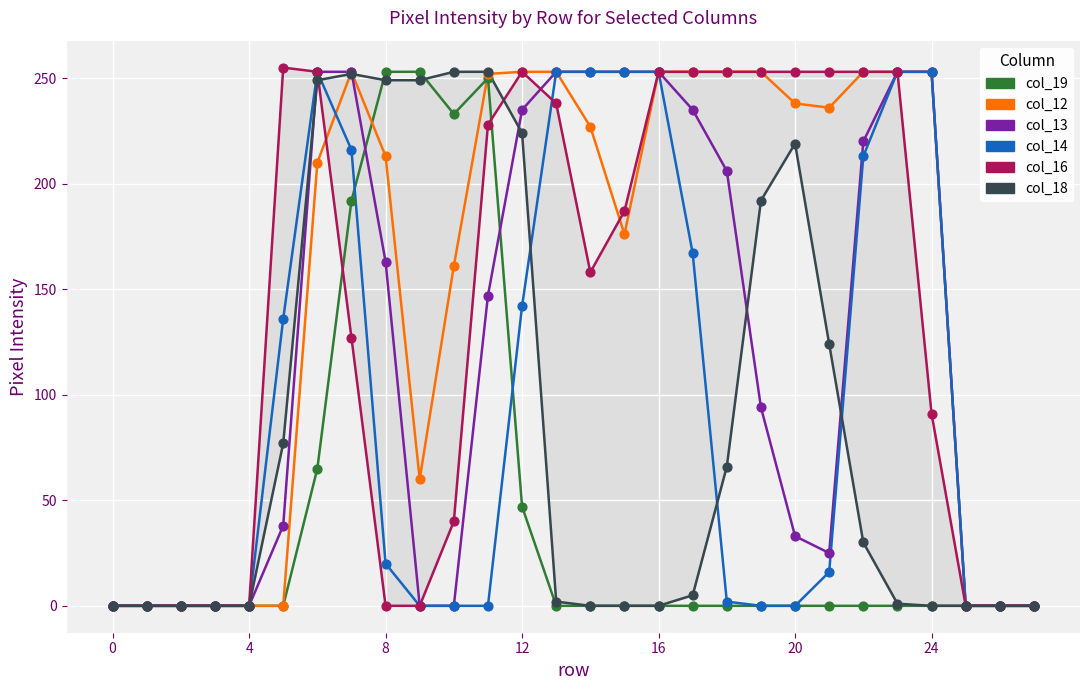

At how many categories does at least one series exceed 187?

20